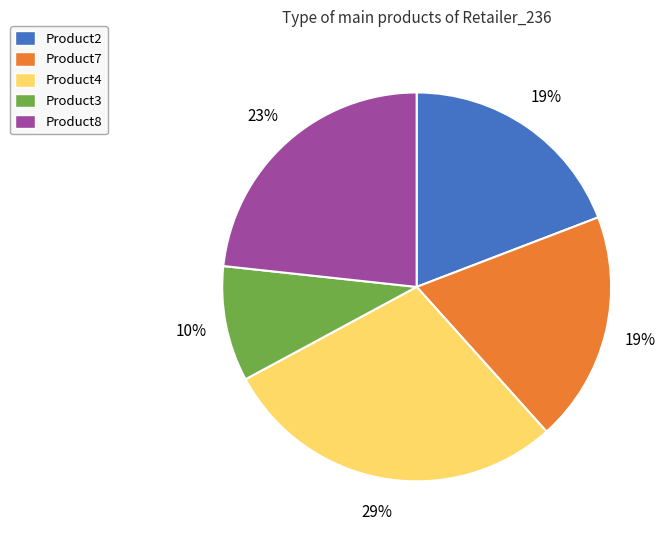

Does any single category account for the majority?

No